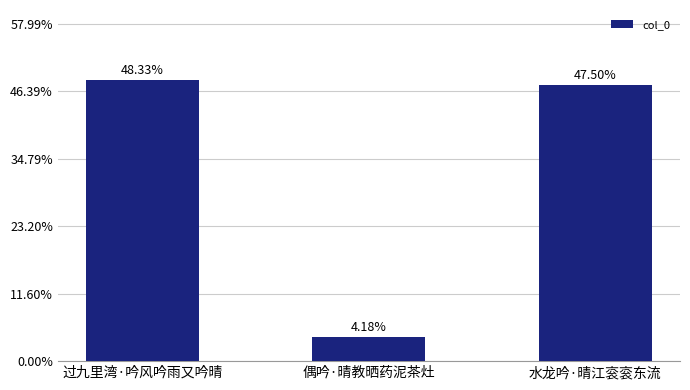

At which label is the value closest to 119302?

水龙吟·晴江衮衮东流